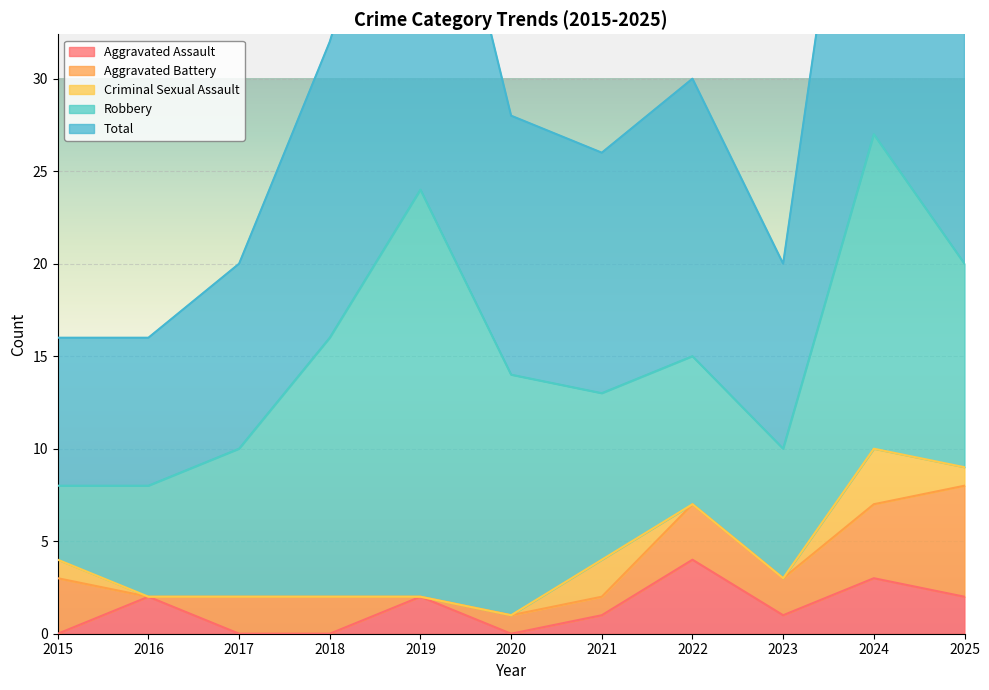

The value of Total at 2021 is 13. True or false?

True